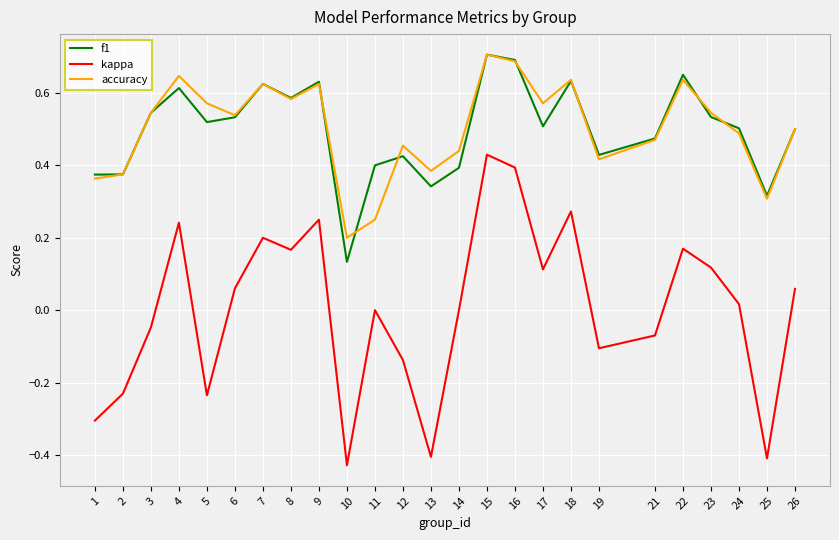

What are all the series names shown in the legend?

f1, kappa, accuracy